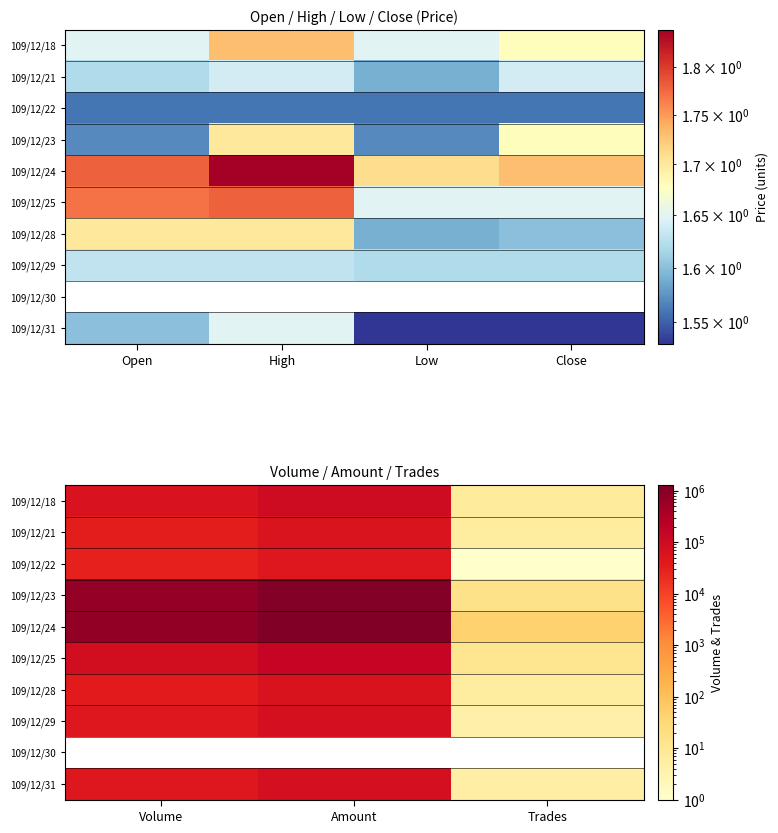

List the series in order of their peak value, highest first.

109/12/24, 109/12/23, 109/12/25, 109/12/18, 109/12/29, 109/12/31, 109/12/28, 109/12/21, 109/12/22, 109/12/30